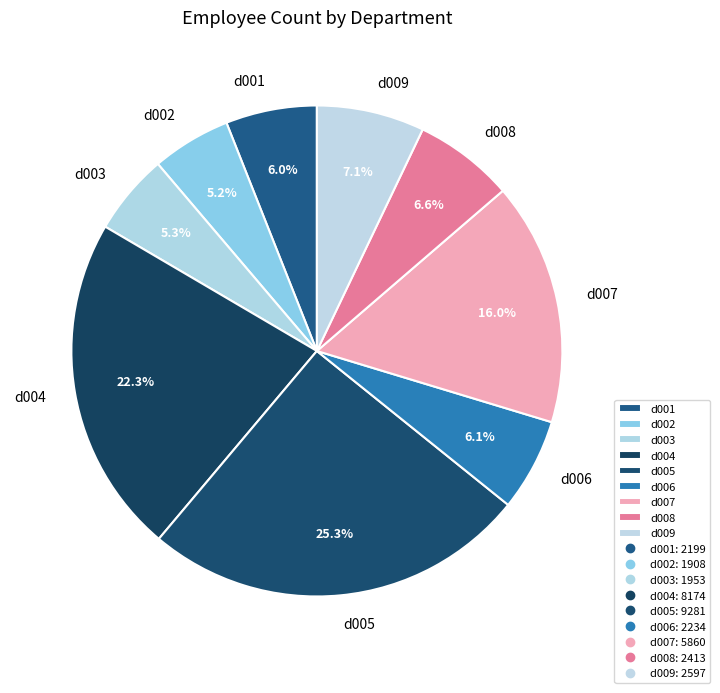

The d008 slice represents 7% of the pie. True or false?

True